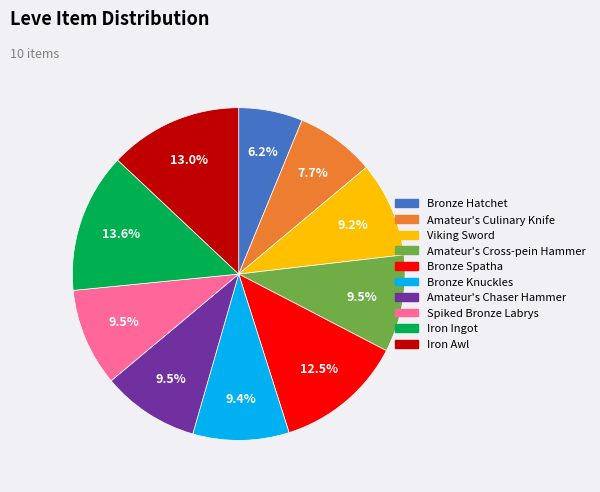

How many slices are in this pie chart?

10